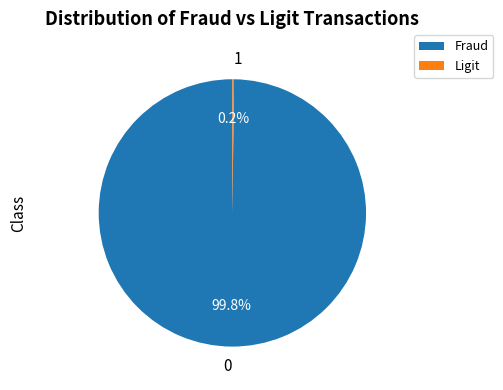

Is there any slice that represents more than half of the pie?

Yes